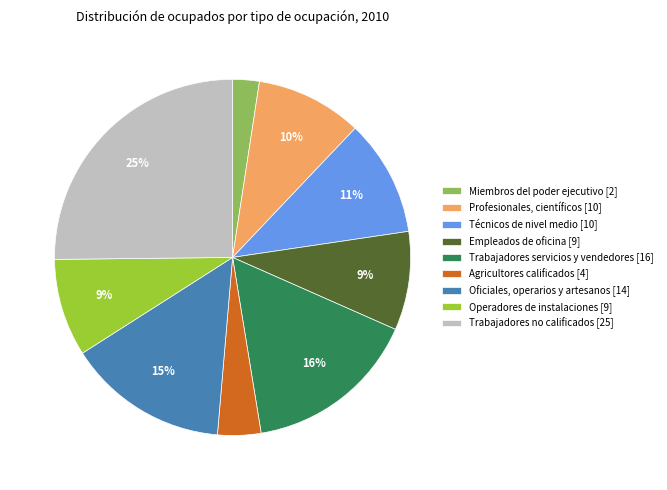

Which slice is the smallest?

Miembros del poder ejecutivo